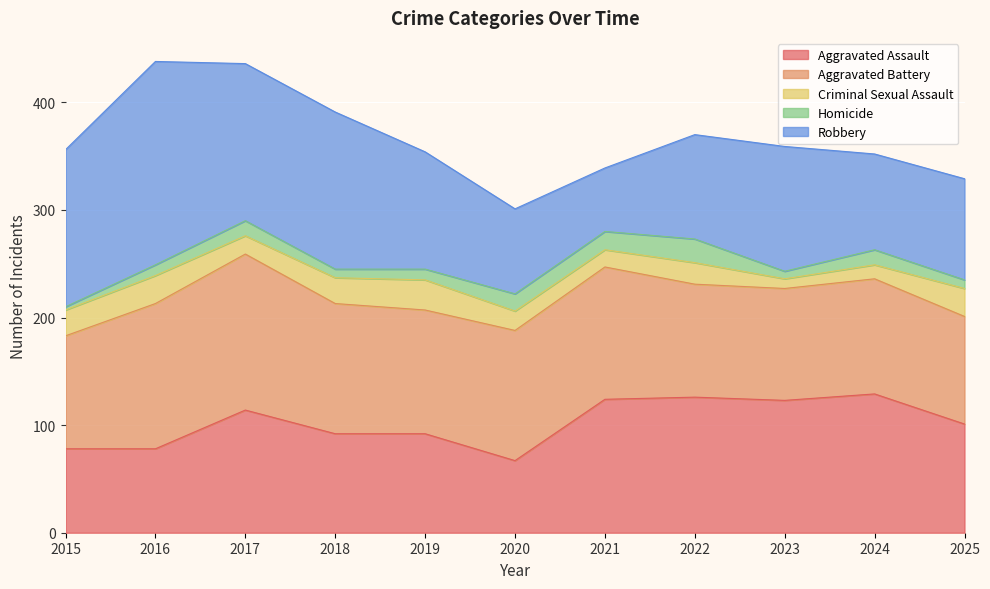

Reading left to right, transcribe all the data shown in this chart.

Aggravated Assault: 78	78	114	92	92	67	124	126	123	129	101
Aggravated Battery: 105	135	145	121	115	121	123	105	104	107	100
Criminal Sexual Assault: 24	26	17	24	28	18	16	20	9	13	26
Homicide: 3	10	14	8	10	16	17	22	7	14	8
Robbery: 146	189	146	146	109	79	59	97	116	89	94